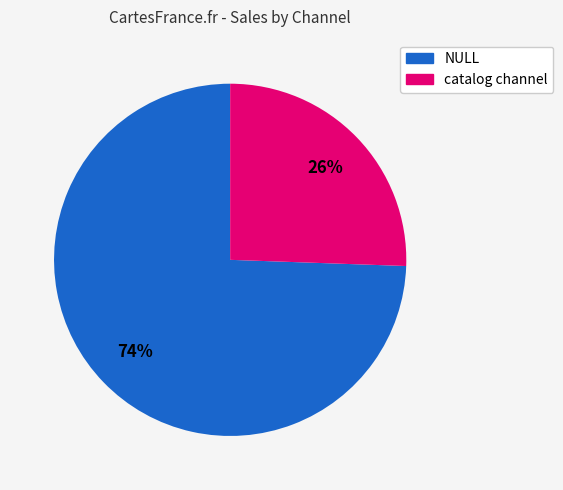

Which slice is the largest?

NULL